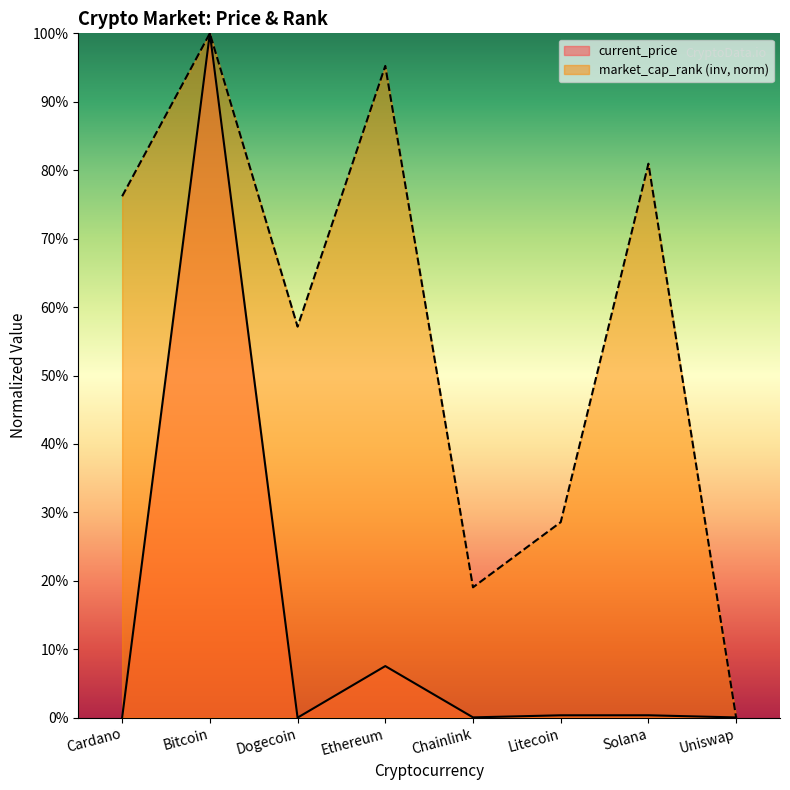

What is the sum of all current_price values?

1.1